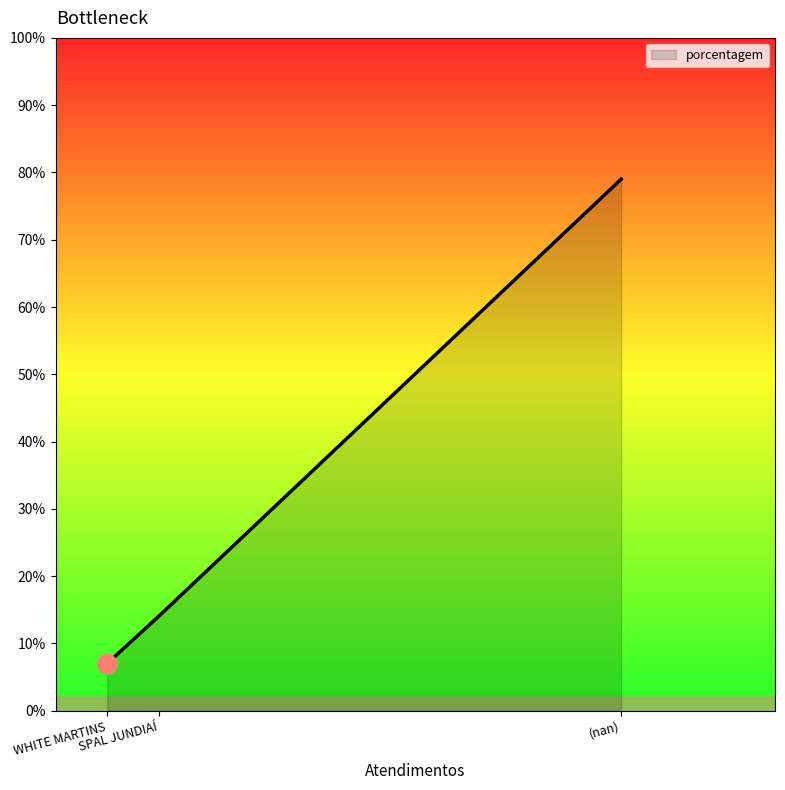

What is the sum of all values?

100